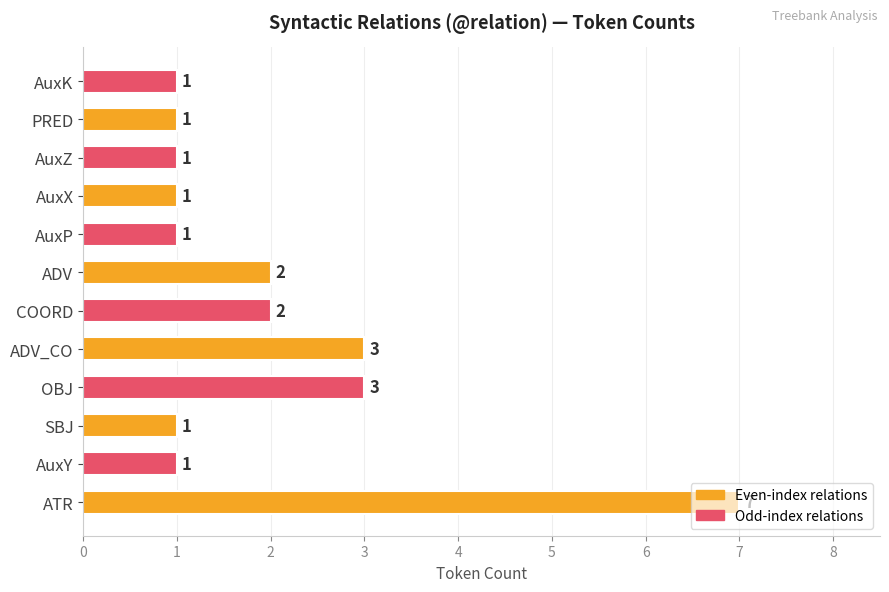

Approximately how many times larger is the value at AuxX compared to AuxK?

1.0